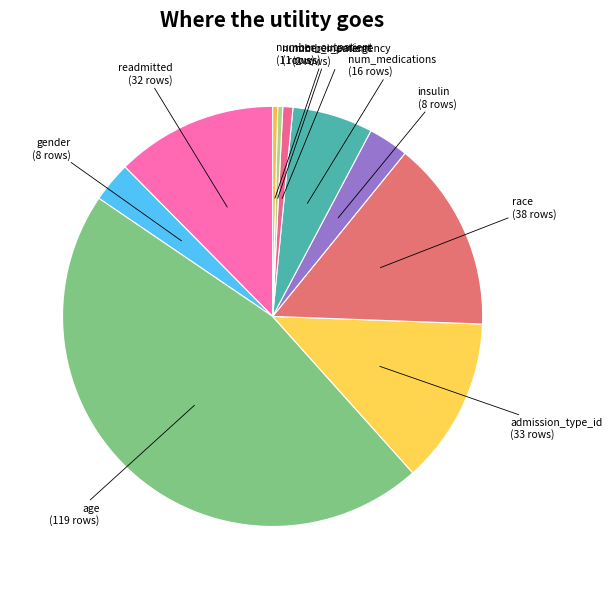

Count the number of slices in the pie.

10